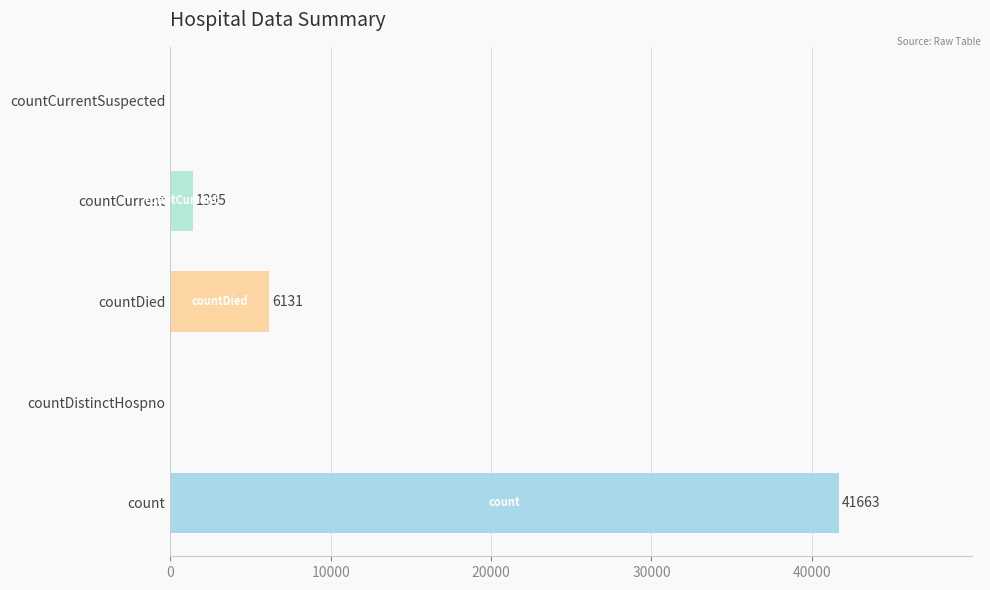

True or false: the data shows 0 at countCurrentSuspected.

True